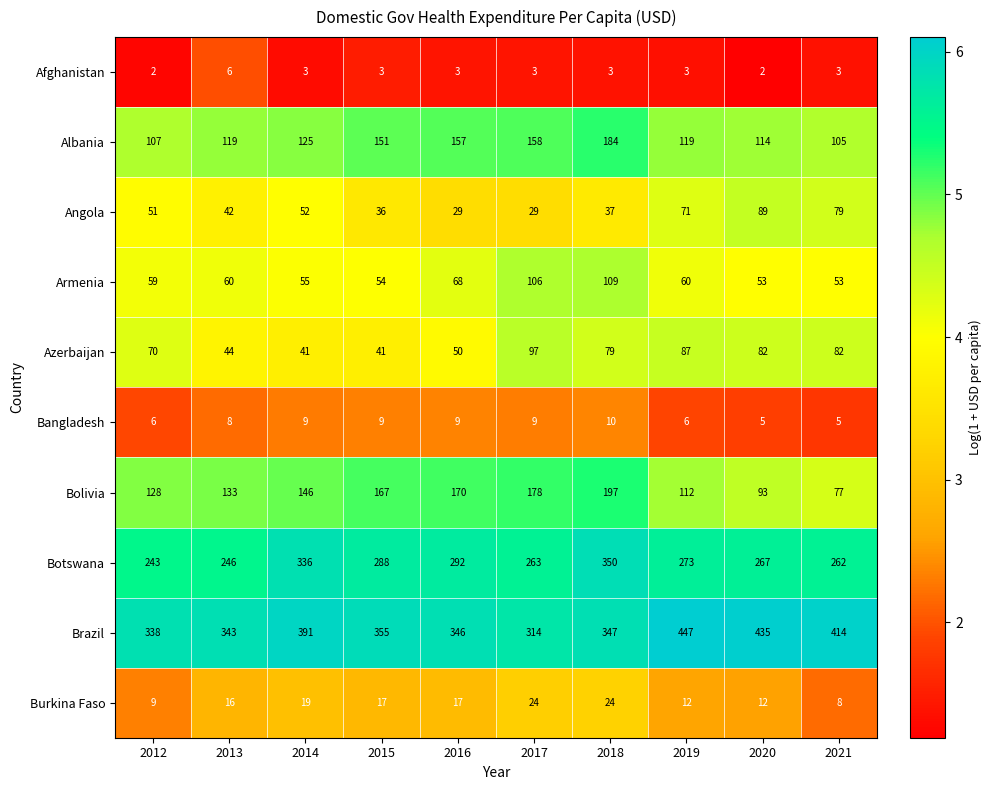

What is the average value of the Burkina Faso series?

16